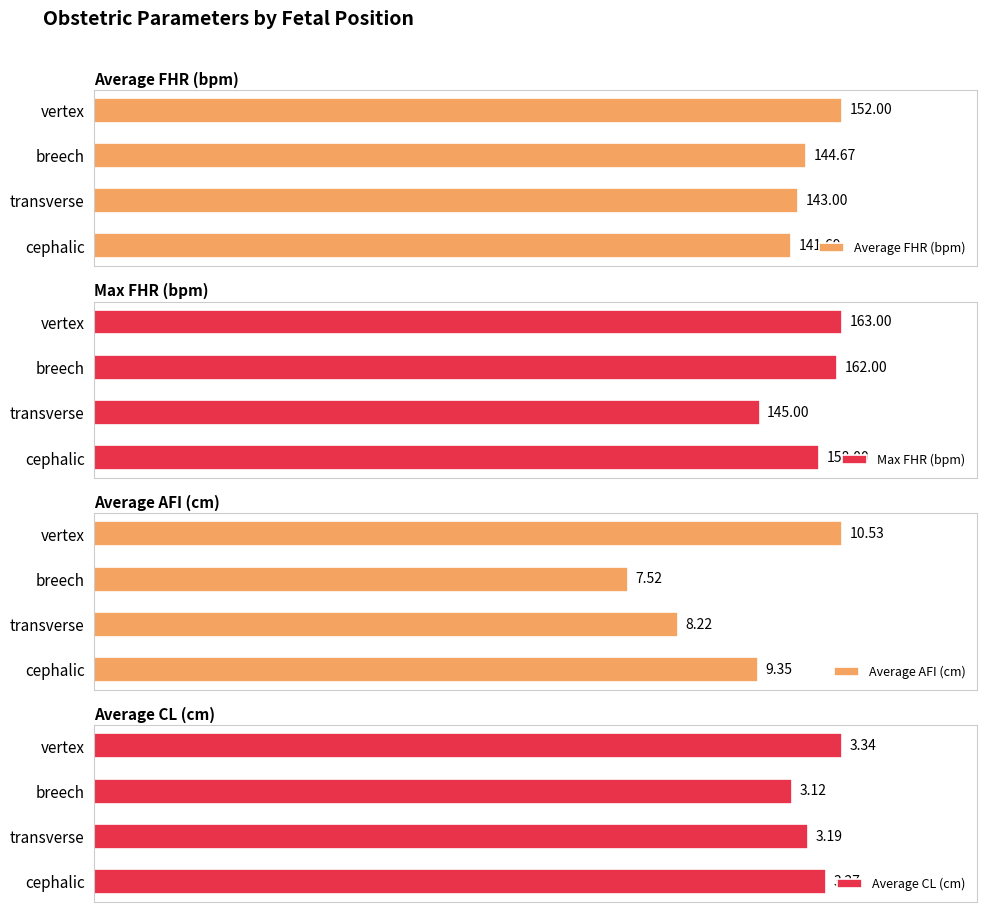

What is the average value of the Average CL (cm) series?

3.2